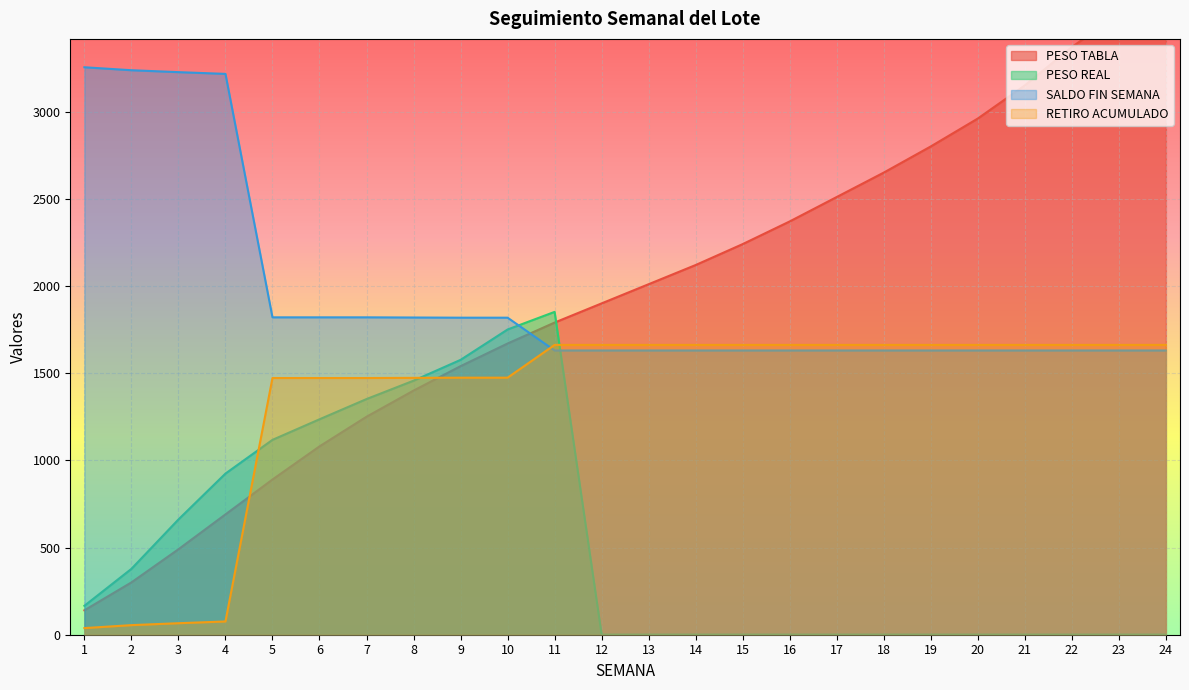

How many interior local peaks does the PESO REAL series have?

1